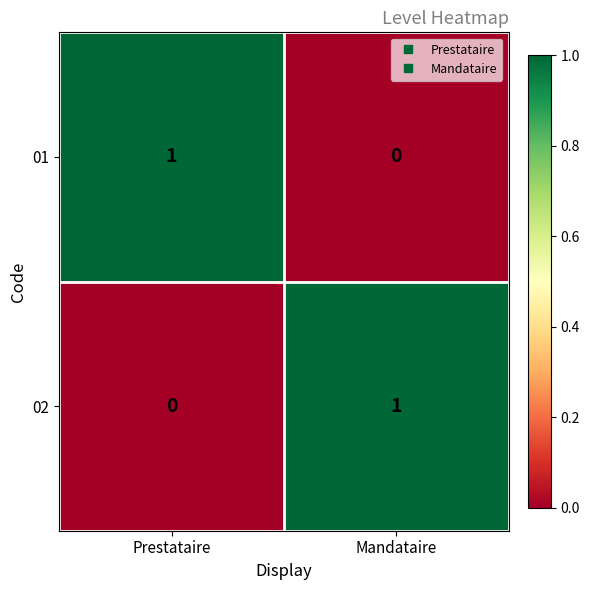

Is the value of 02 at Mandataire greater than the value of 01 at Mandataire?

Yes